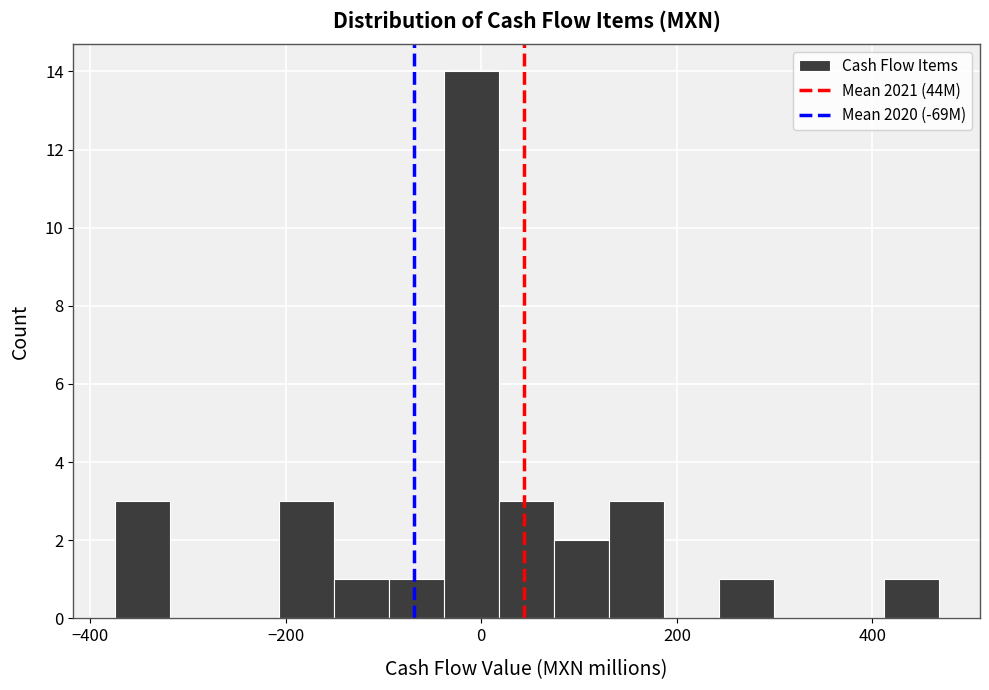

Read against the x-axis, roughly where is the centre of the tallest bar?

0